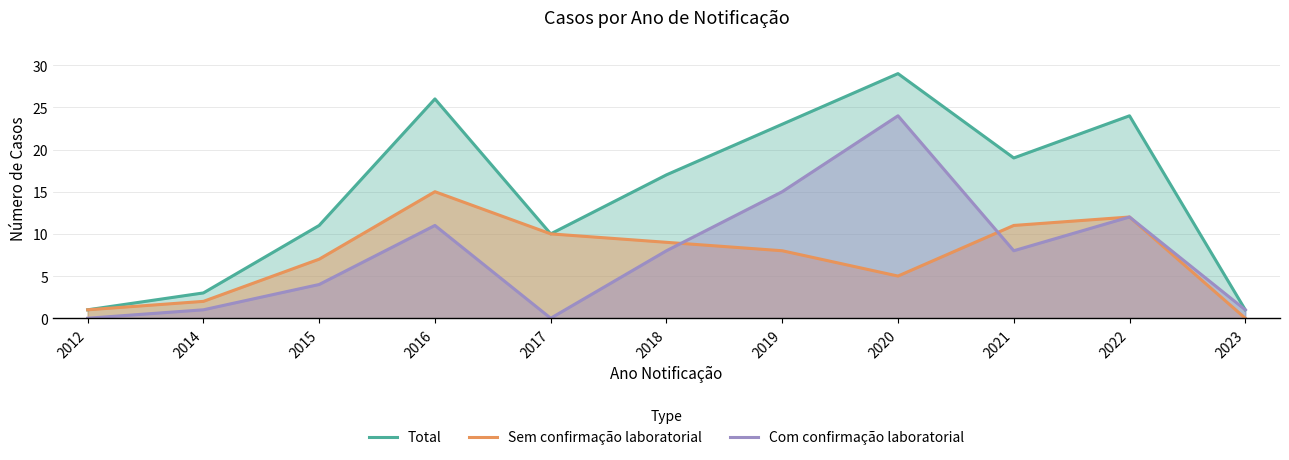

What is the greatest value displayed?

29